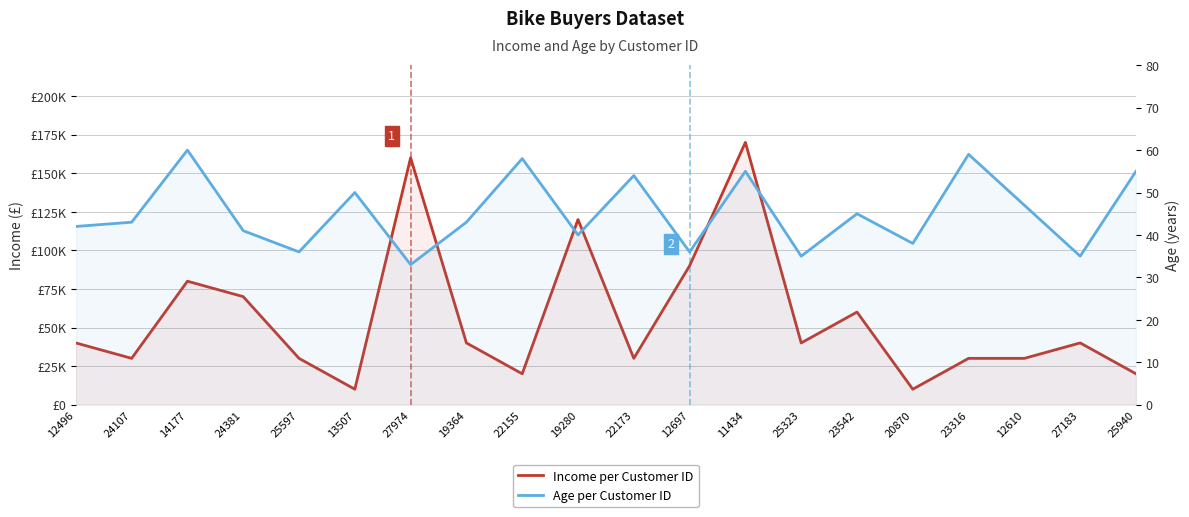

What is the value of the Age per Customer ID point at the 4th from the left?

41